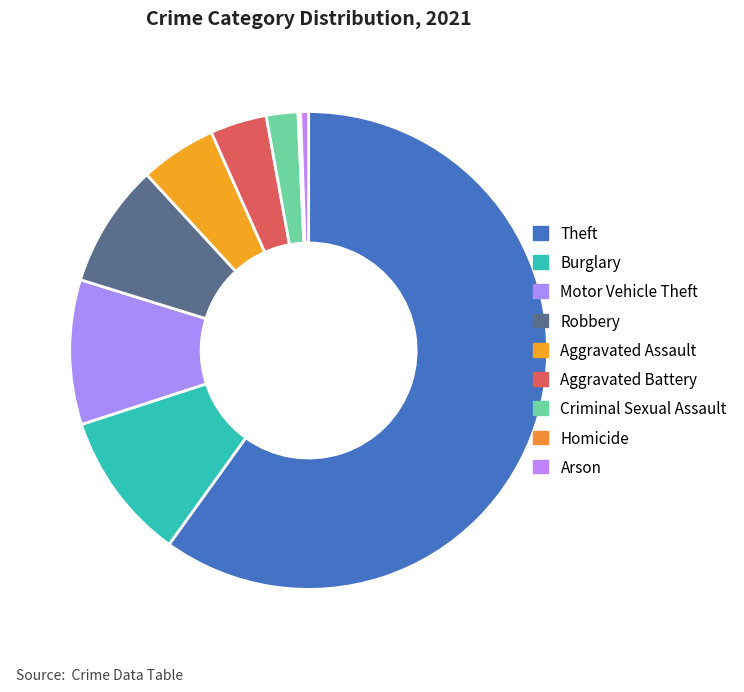

Combined, do Robbery and Theft account for over 50%?

Yes